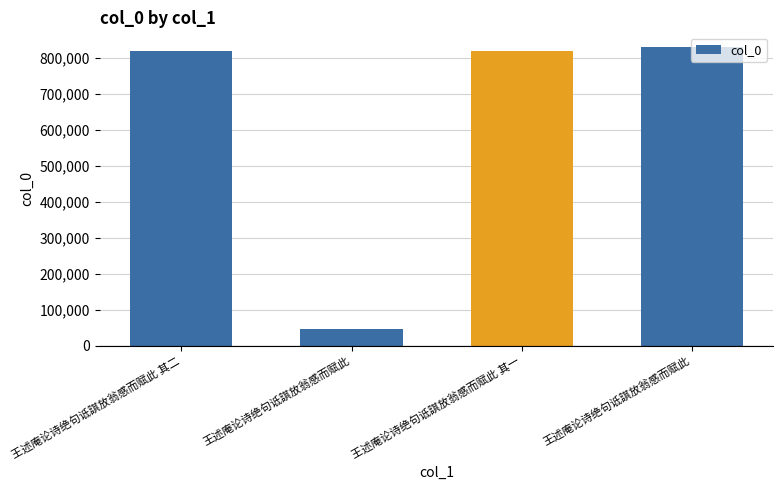

Count the number of data series in this chart.

1